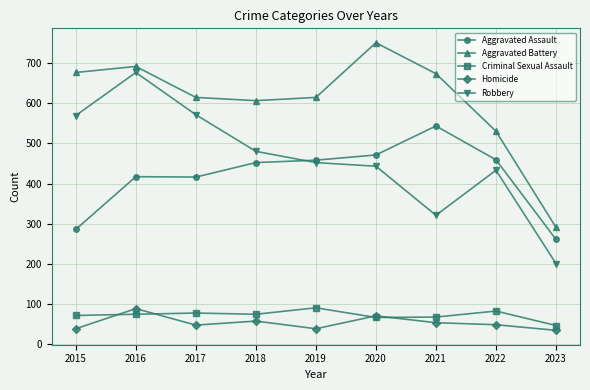

What is the minimum value for Criminal Sexual Assault?

47